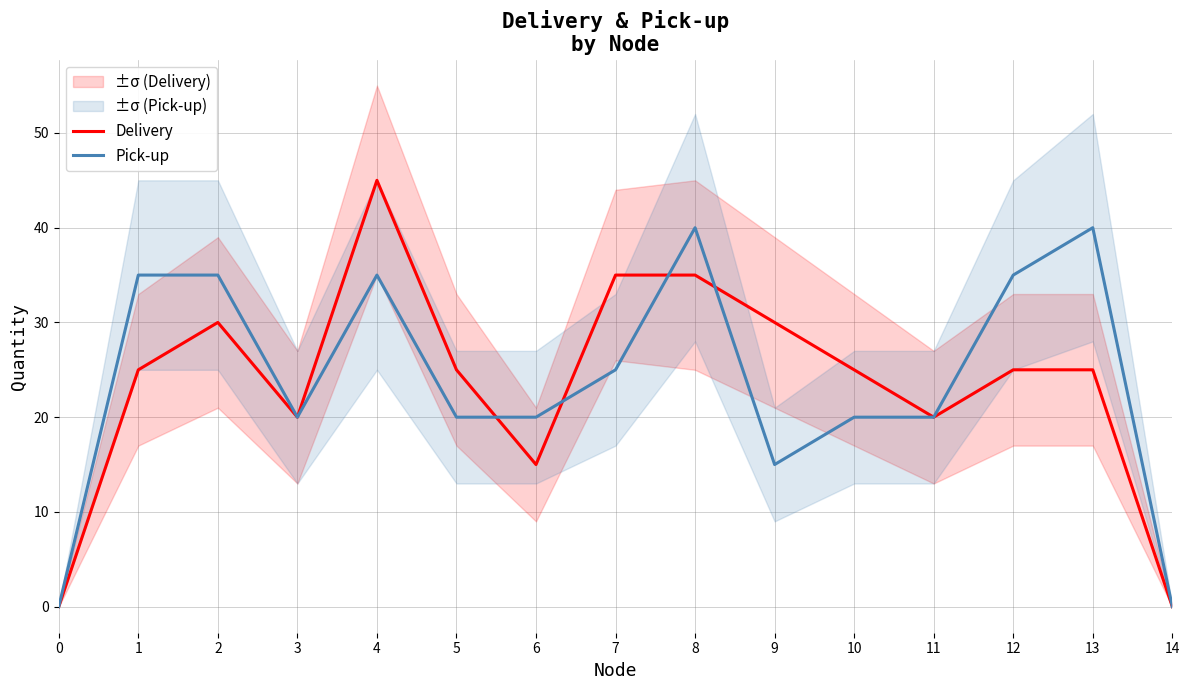

At which category is the sum across all series the highest?

4